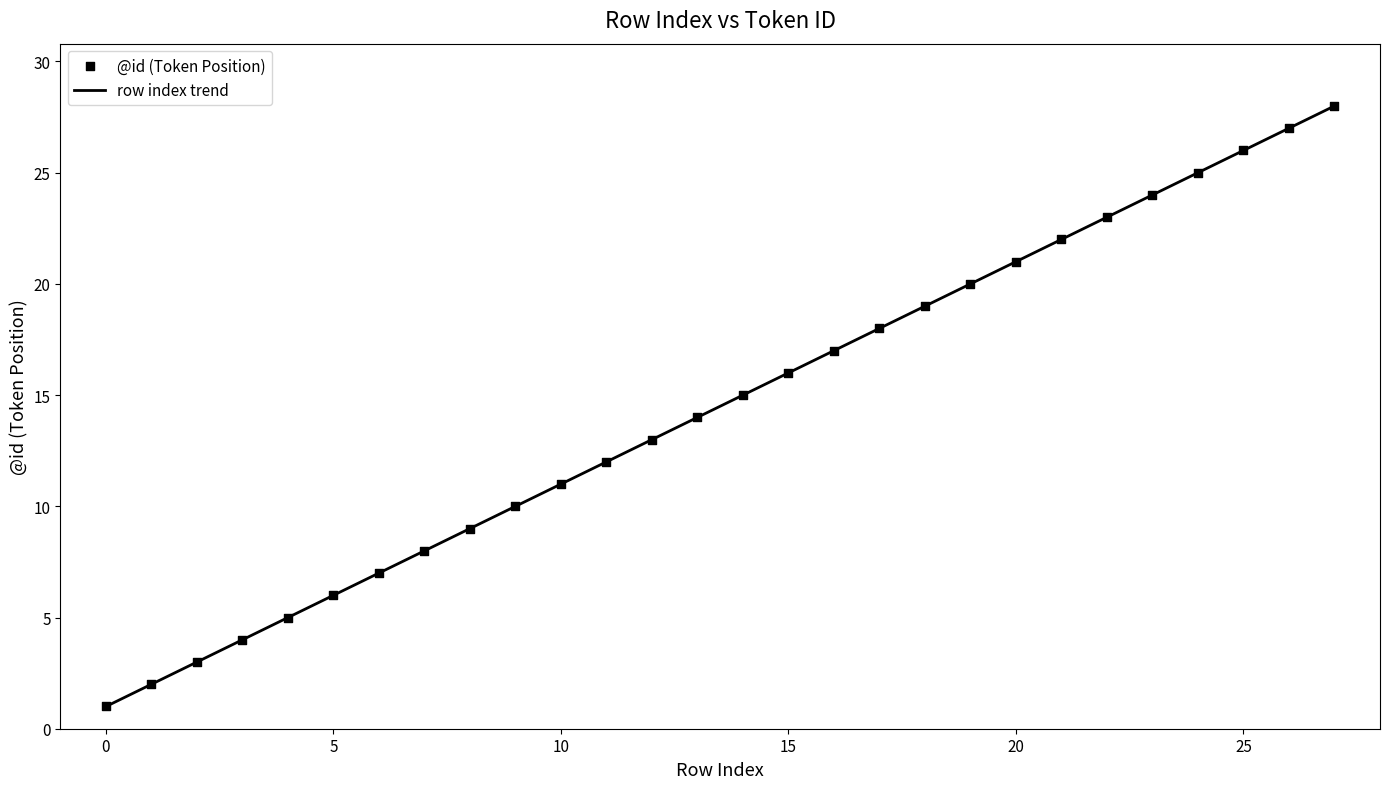

What is the maximum value shown in the chart?

28